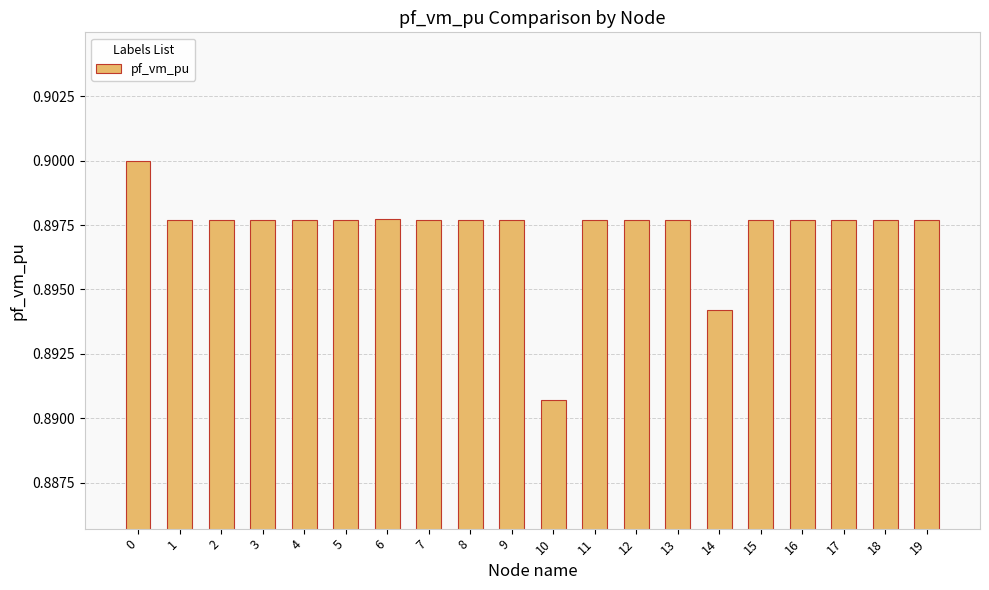

True or false: the data shows 0.9 at 6.

True